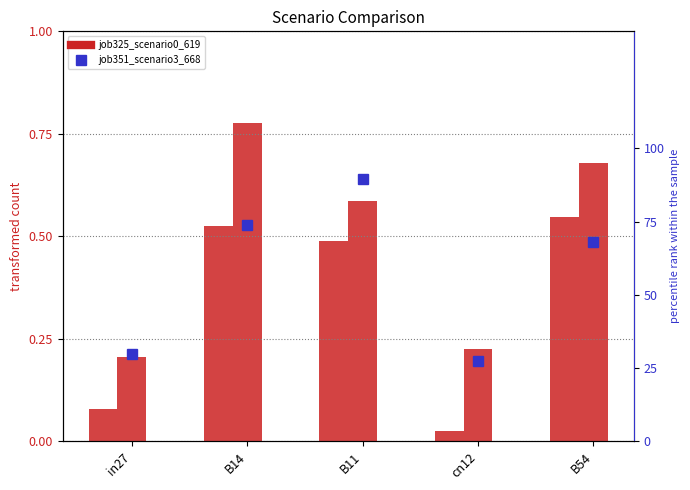

What is the total value across all series at B11?

90.7